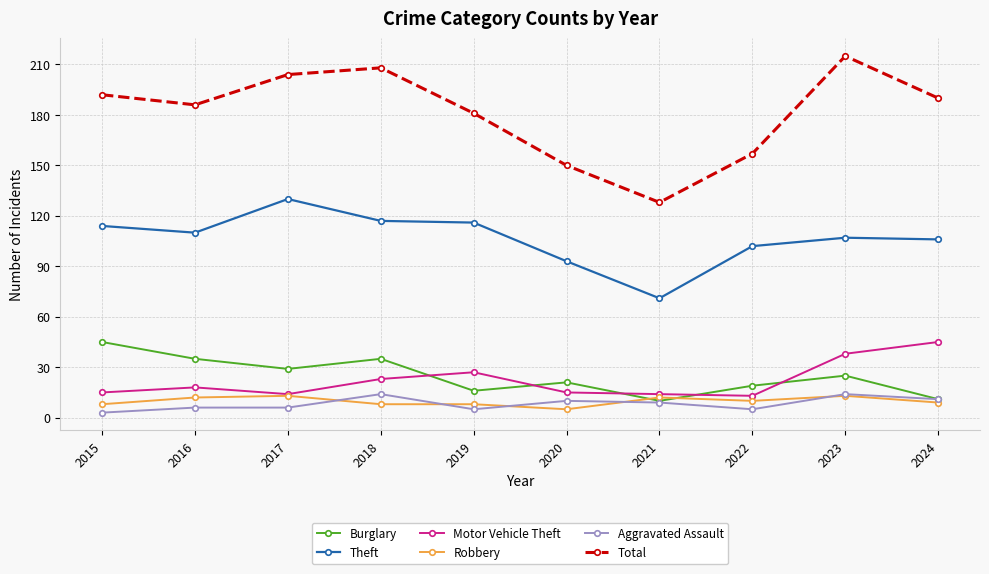

True or false: Theft and Motor Vehicle Theft cross at least once.

False